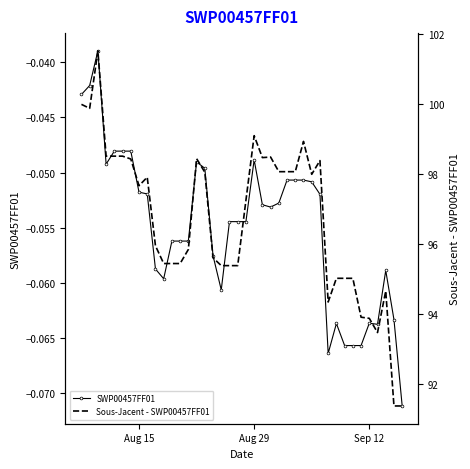

Reading right to left, what are all the values shown in this chart?

SWP00457FF01: -0.1	-0.1	-0.1	-0.1	-0.1	-0.1	-0.1	-0.1	-0.1	-0.1	-0.1	-0.1	-0.1	-0.1	-0.1	-0.1	-0.1	-0.1	-0.0	-0.1	-0.1	-0.1	-0.1	-0.1	-0.0	-0.0	-0.1	-0.1	-0.1	-0.1	-0.1	-0.1	-0.1	-0.0	-0.0	-0.0	-0.0	-0.0	-0.0	-0.0
Sous-Jacent - SWP00457FF01: 91.4	91.4	94.7	93.5	93.9	93.9	95.0	95.0	95.0	94.4	98.4	98.0	98.9	98.1	98.1	98.1	98.5	98.5	99.1	97.3	95.4	95.4	95.4	95.6	98.1	98.4	95.9	95.5	95.5	95.5	96.0	97.9	97.7	98.4	98.5	98.5	98.5	101.5	99.9	100.0